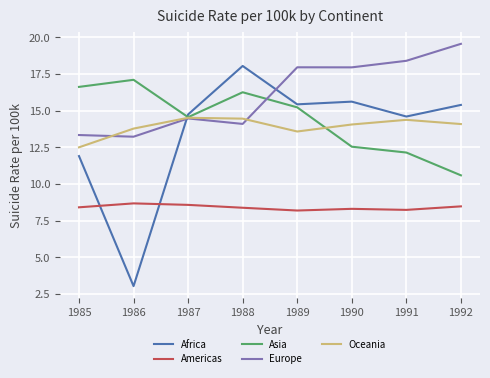

True or false: Europe and Americas intersect in this chart.

False